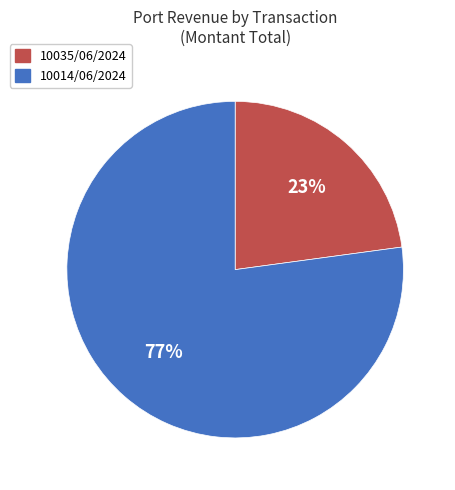

Is there a majority slice in this chart?

Yes